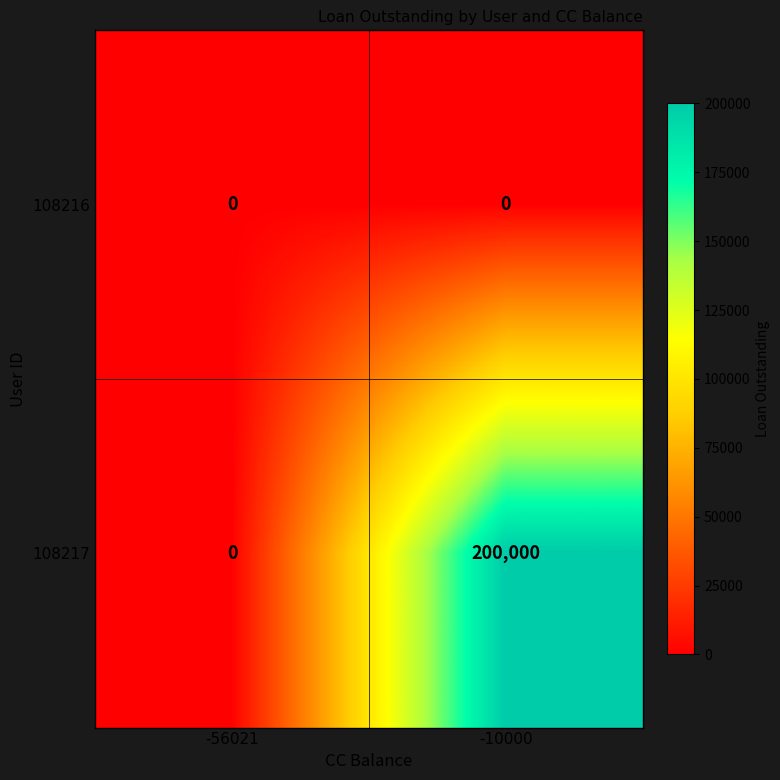

List the series in order of their peak value, lowest first.

108216, 108217